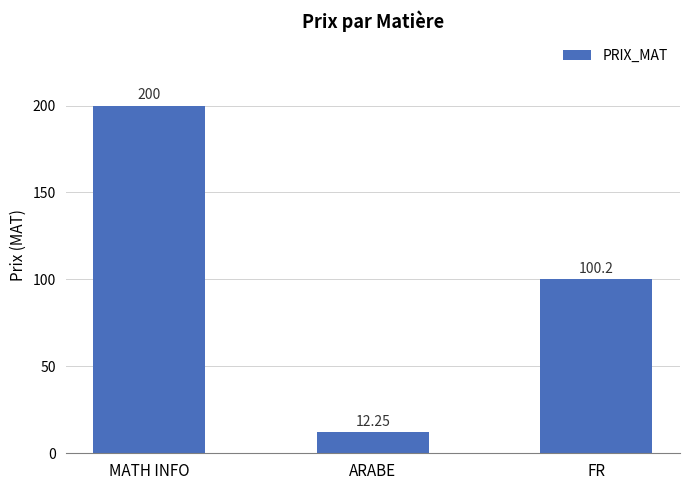

True or false: the data shows 12.2 at ARABE.

True